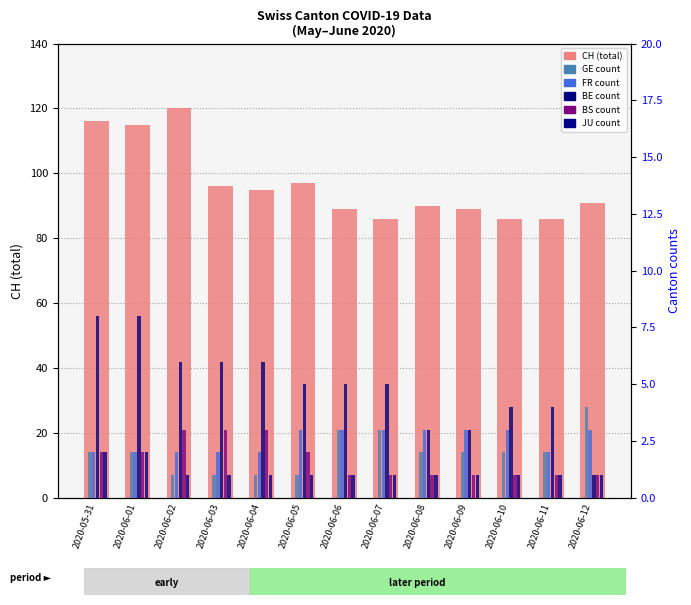

Which label corresponds to the smallest value in the chart?

2020-06-02